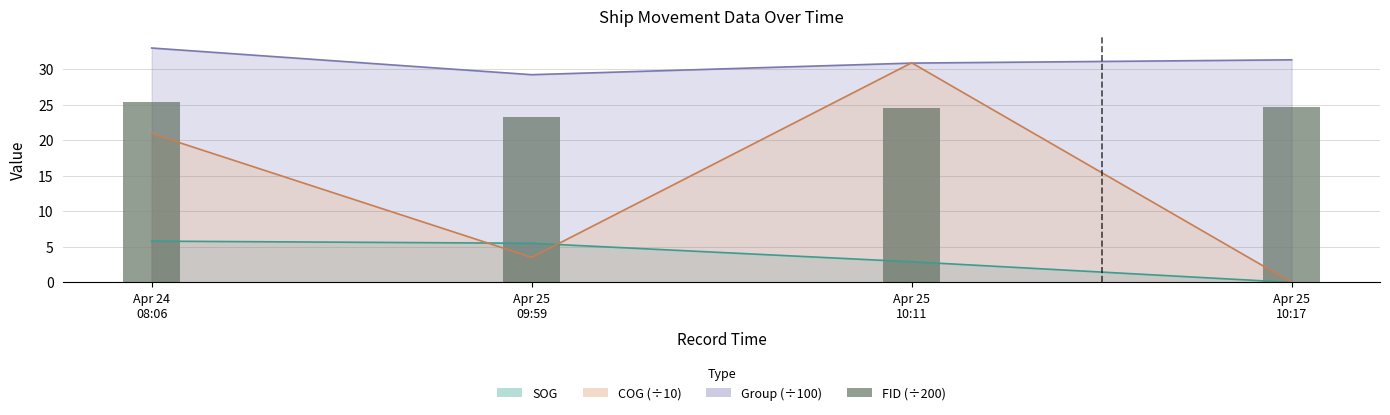

What is the label of the 1st bar from the left?

Apr 24
08:06